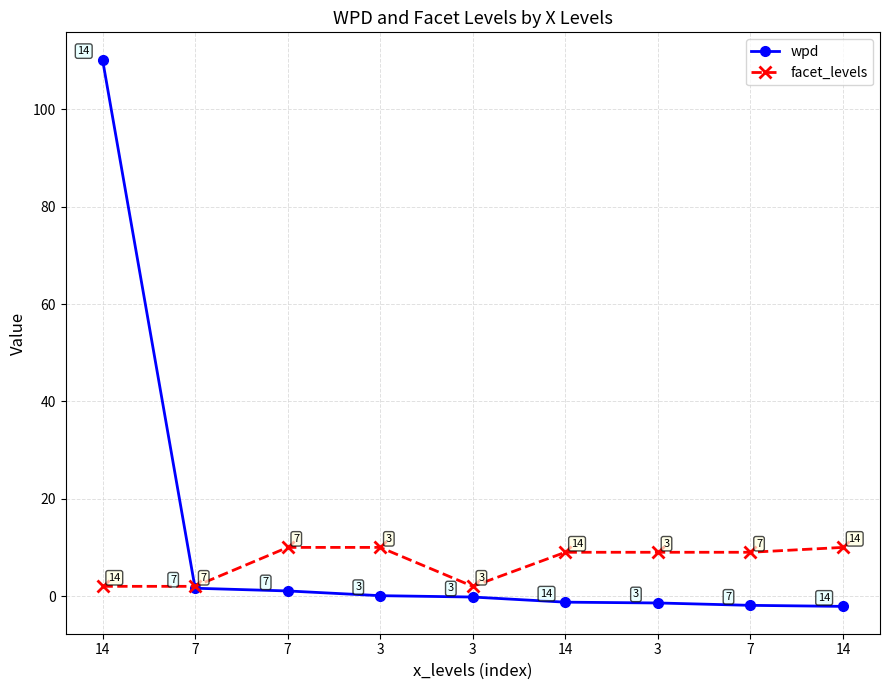

What is the maximum value shown in the chart?

110.2